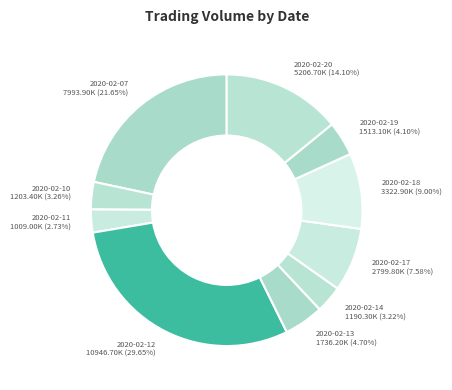

Count the number of slices in the pie.

10